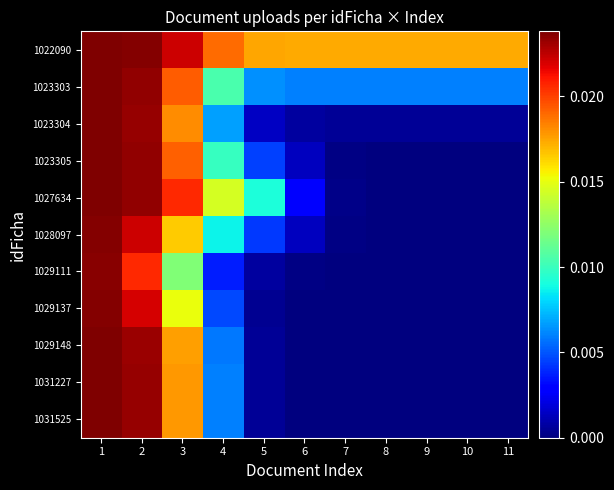

At 11, list the series in order from largest to smallest.

1022090, 1023303, 1023304, 1023305, 1027634, 1028097, 1029111, 1029137, 1029148, 1031227, 1031525